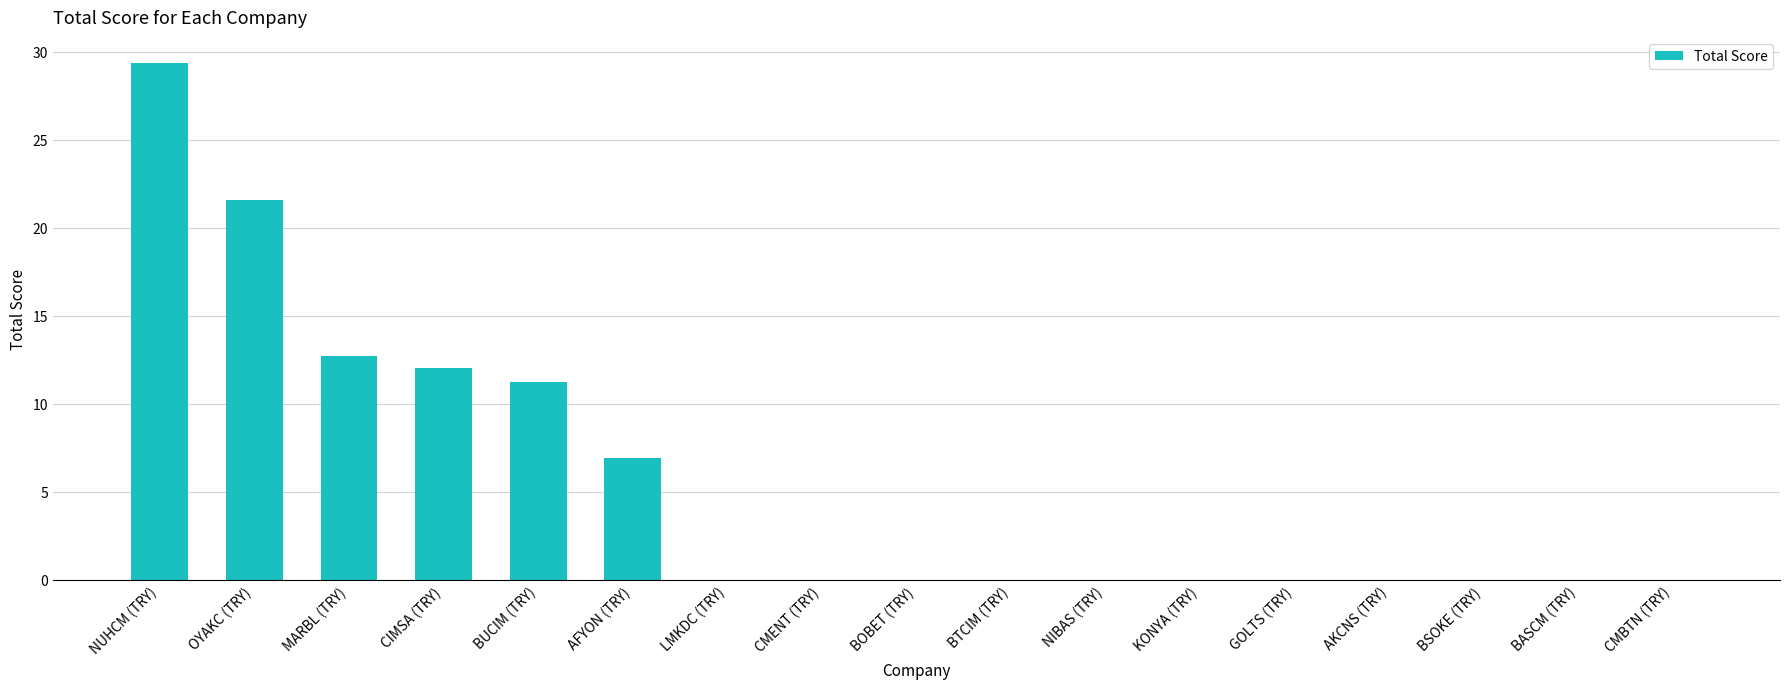

Are the bars horizontal?

No